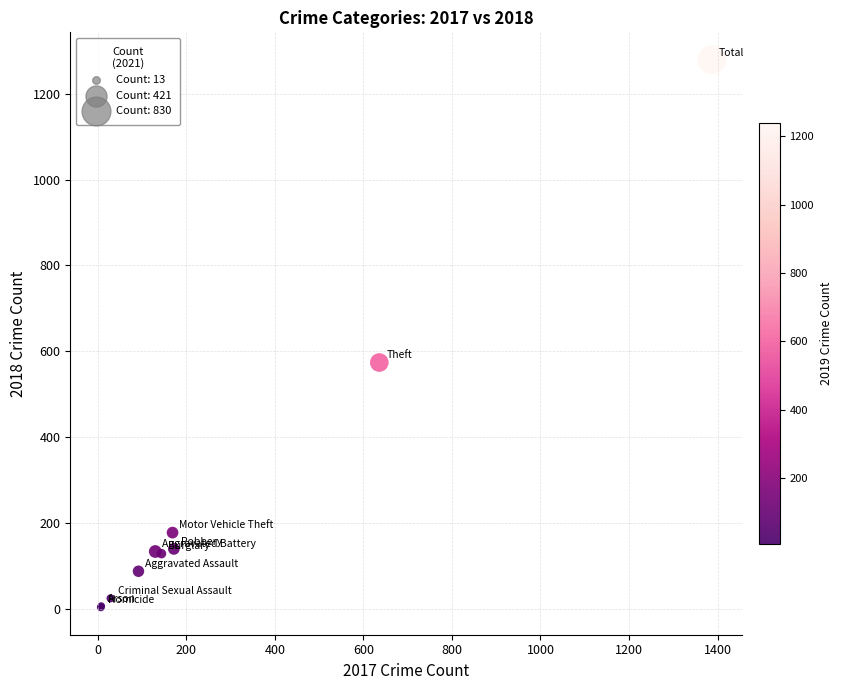

What Y value in the scatter plot is closest to 641?

574